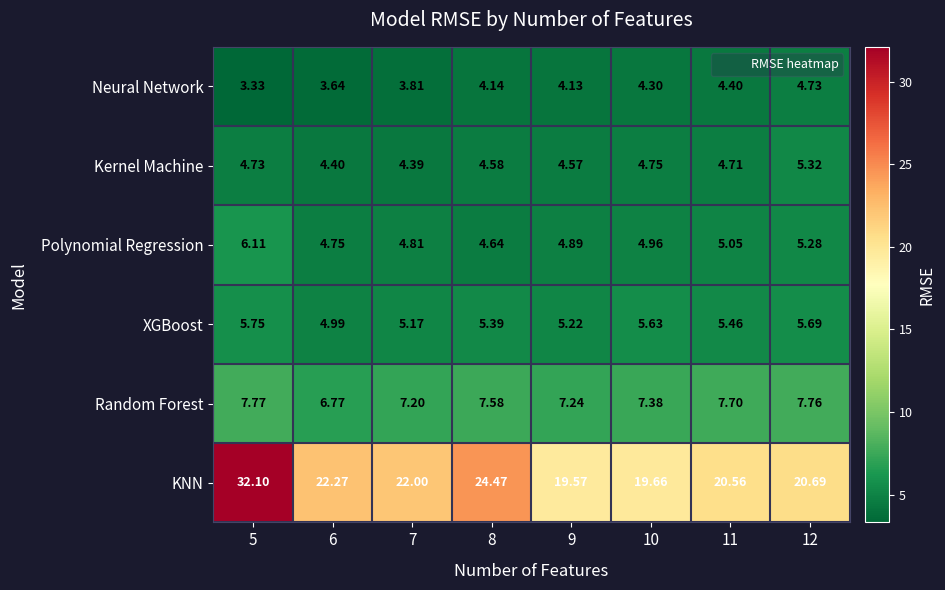

Which series has the largest total across all categories?

KNN